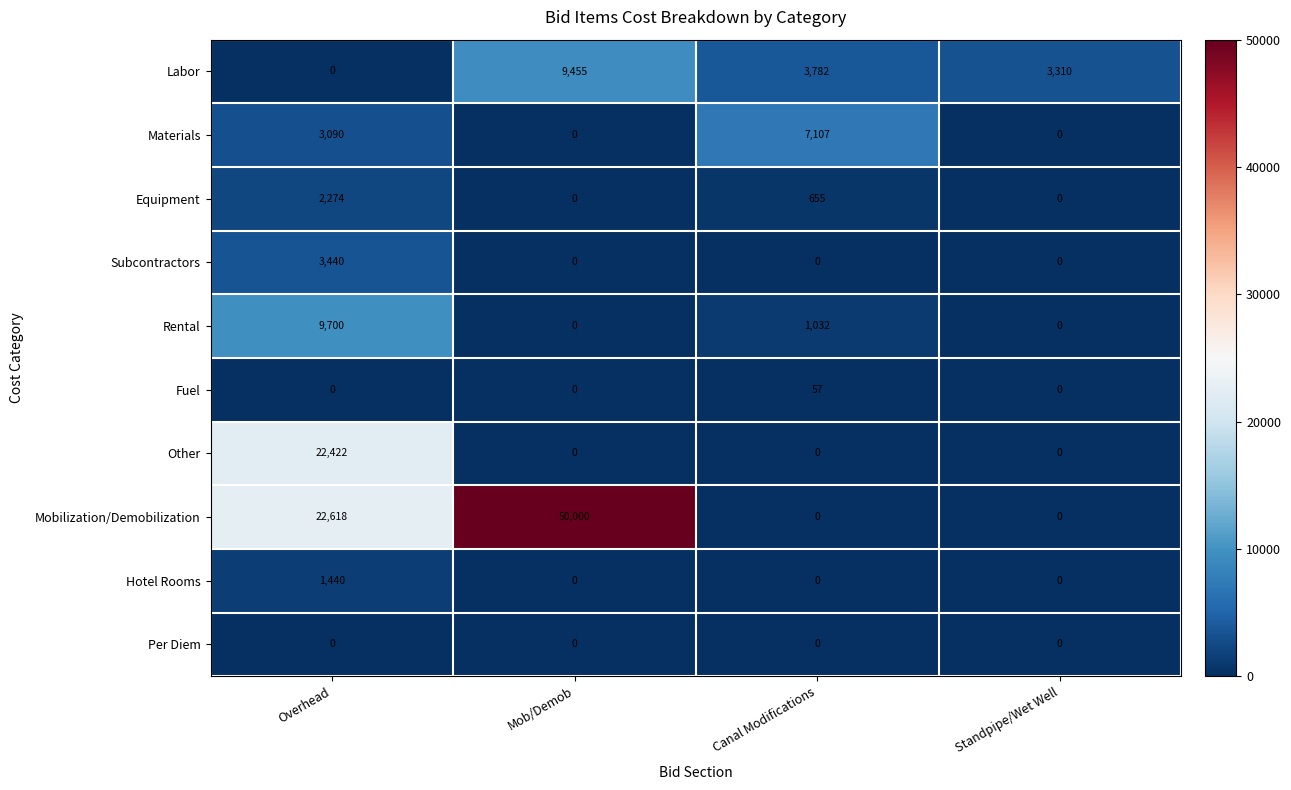

List the series in order of their peak value, highest first.

Mobilization/Demobilization, Other, Rental, Labor, Materials, Subcontractors, Equipment, Hotel Rooms, Fuel, Per Diem